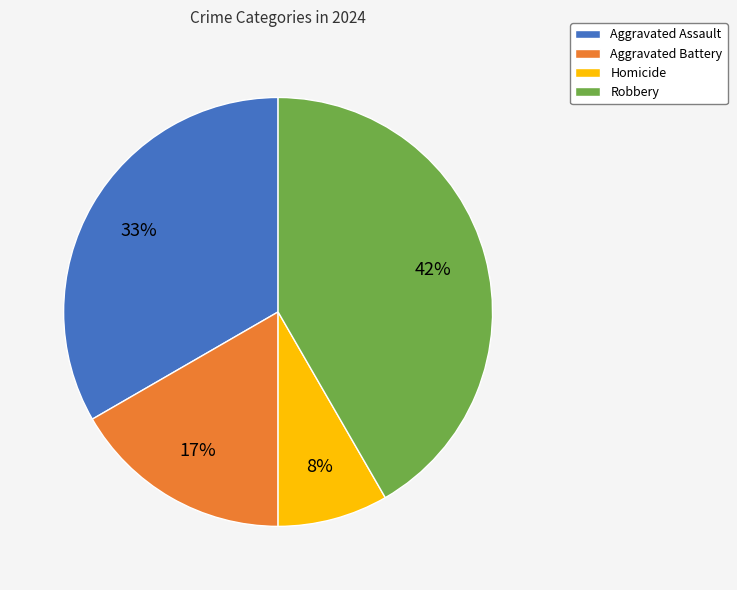

Rank the categories by value from highest to lowest.

Robbery, Aggravated Assault, Aggravated Battery, Homicide